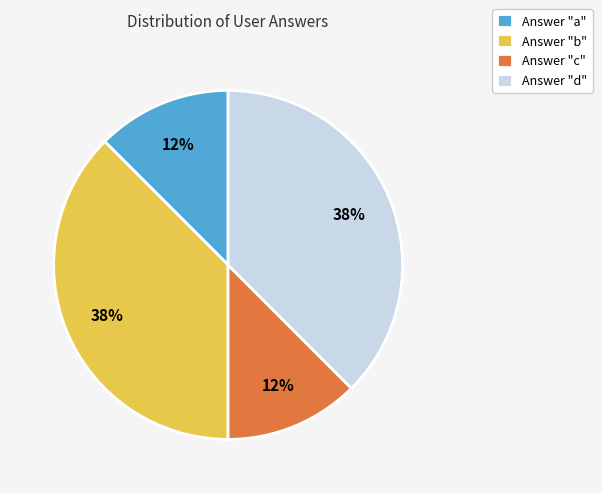

To the nearest percent, what is the average slice percentage?

25%